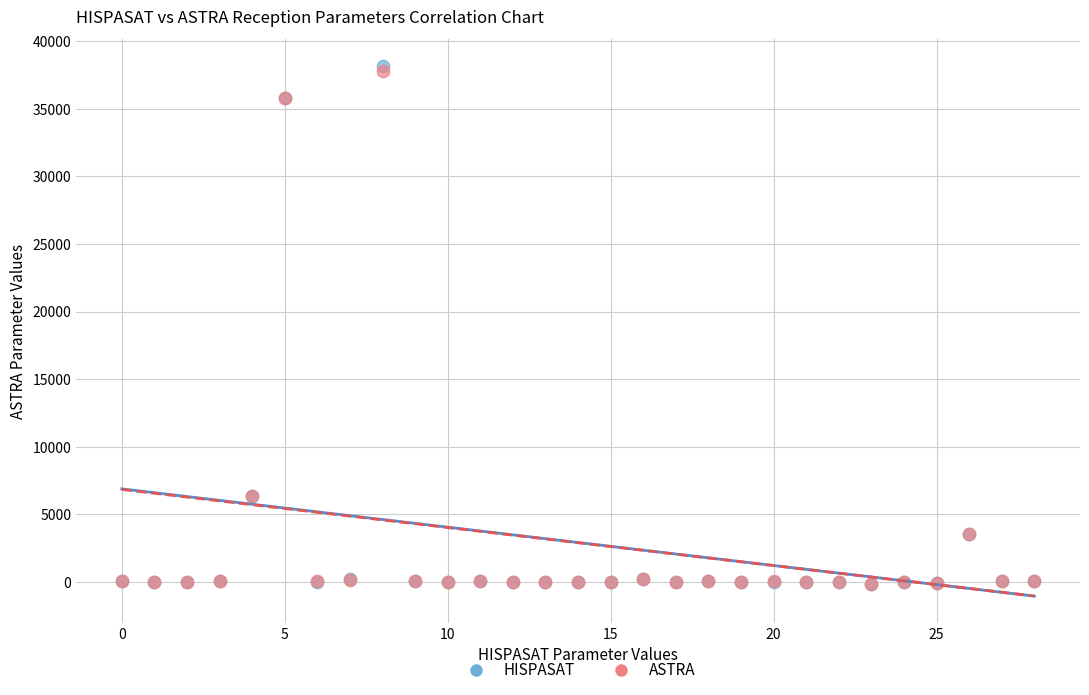

Which series contains the highest Y value?

HISPASAT